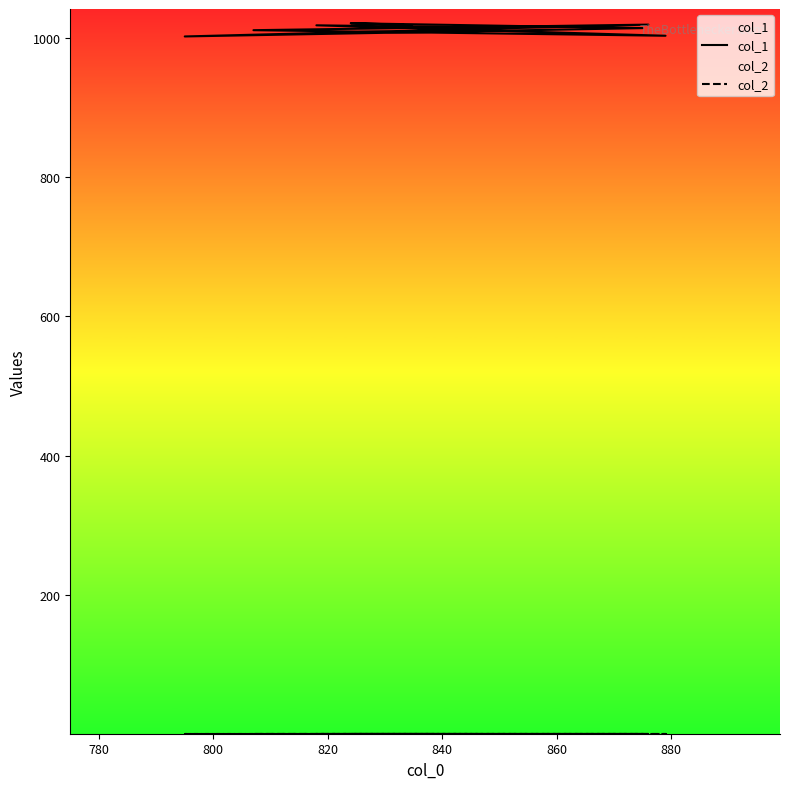

Which series has the largest range (max minus min)?

col_1